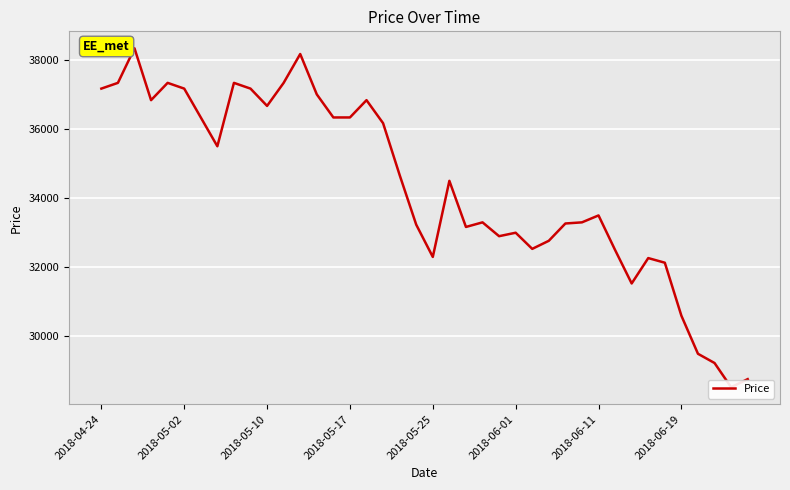

Which has a higher value, 36 or 8?

8